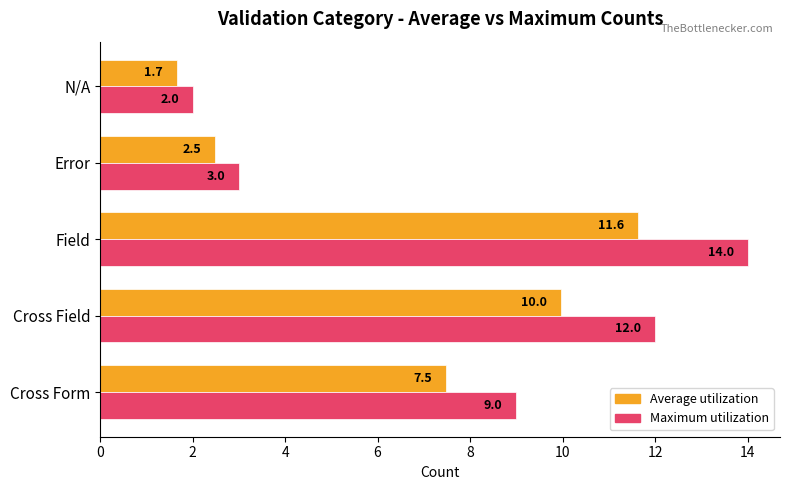

Rank the series by their average value, from highest to lowest.

Maximum utilization, Average utilization